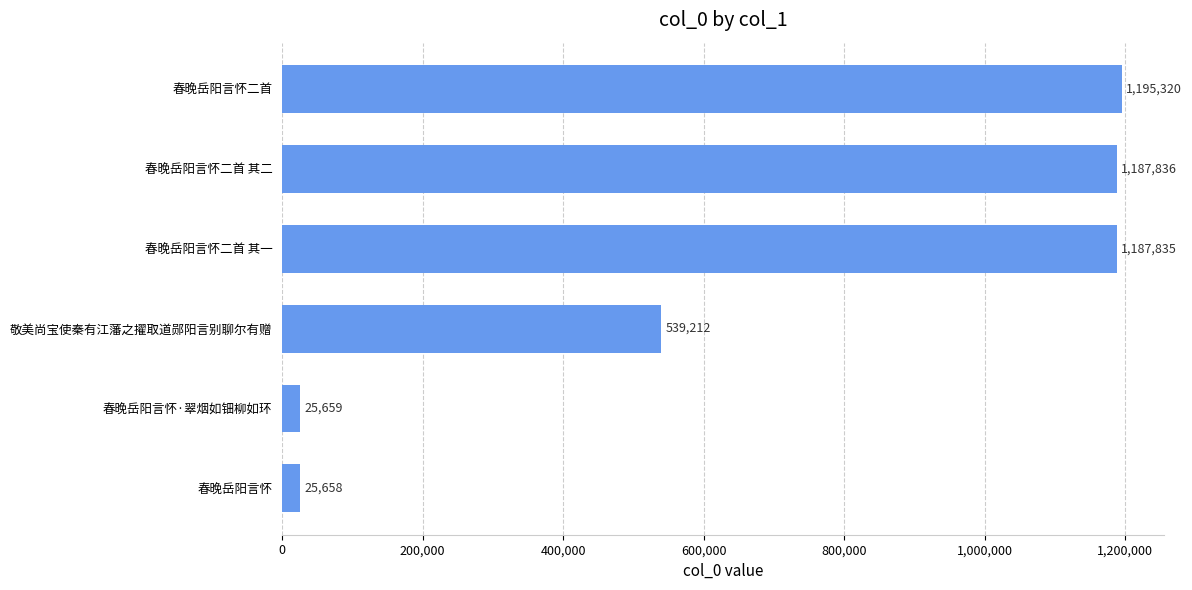

Is it true that the value at 春晚岳阳言怀二首 其一 is 2134470?

False